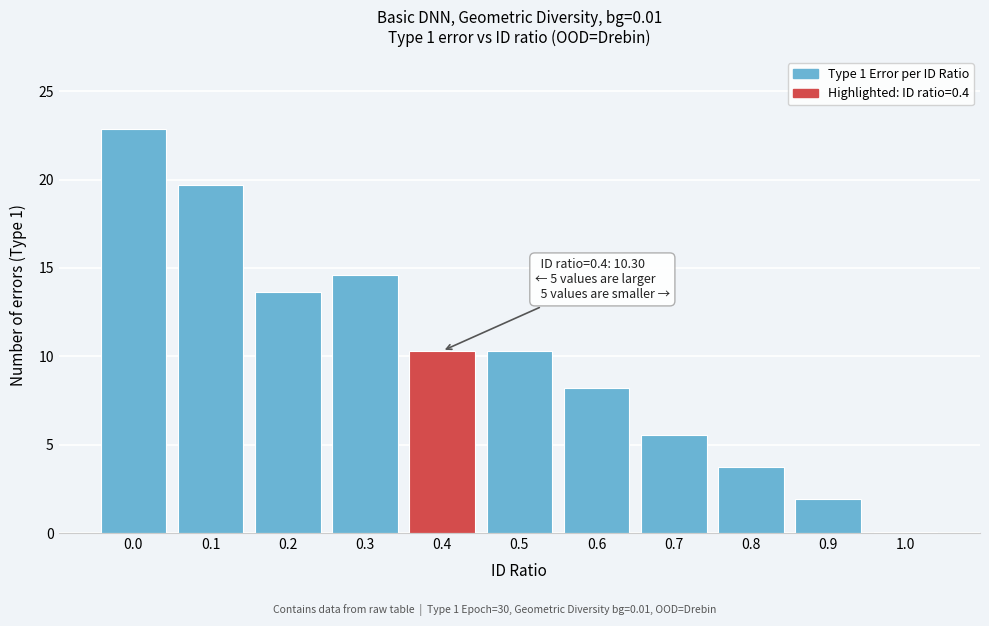

What is the sum of all values?

110.7